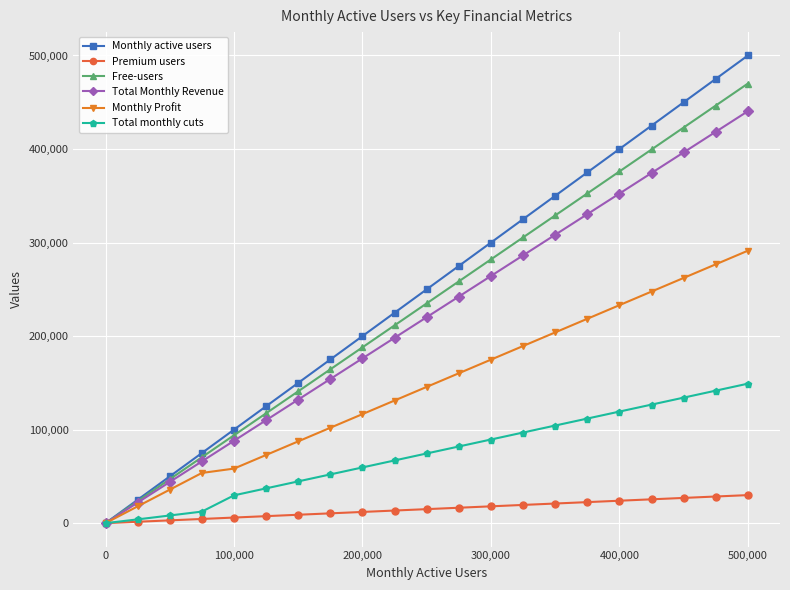

What is the value of the Total monthly cuts point at the 6th from the left?

37208.0